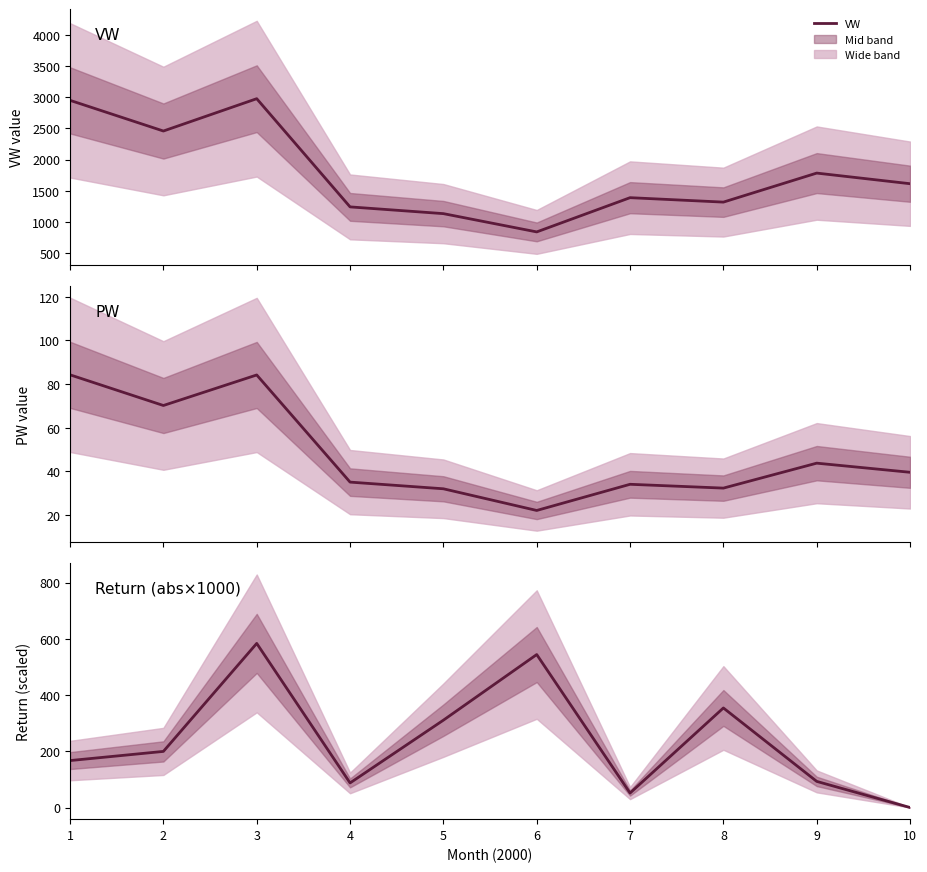

What is the average value of the PW series?

47.7